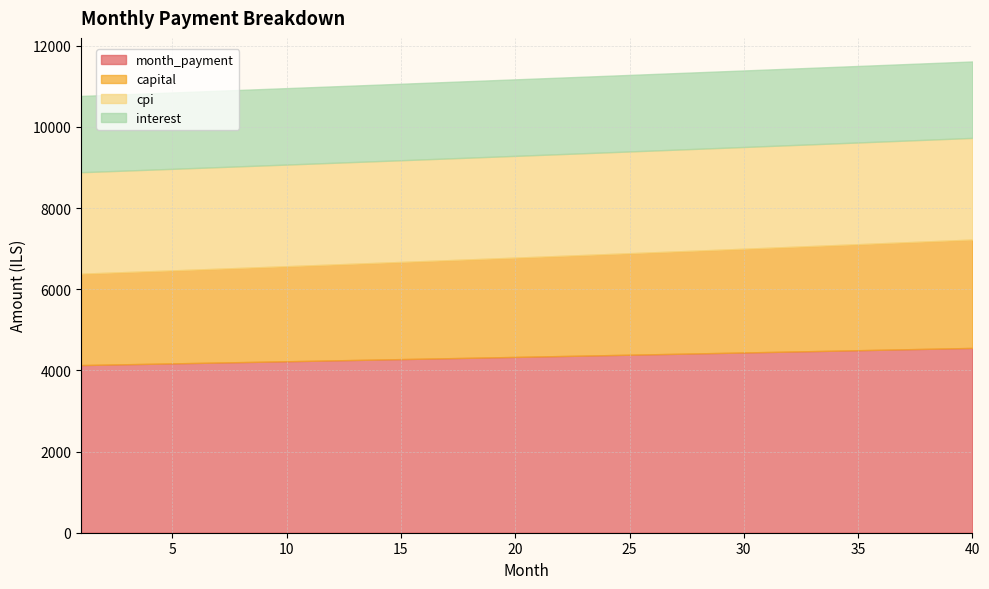

At 24, list the series in order from smallest to largest.

interest, capital, cpi, month_payment